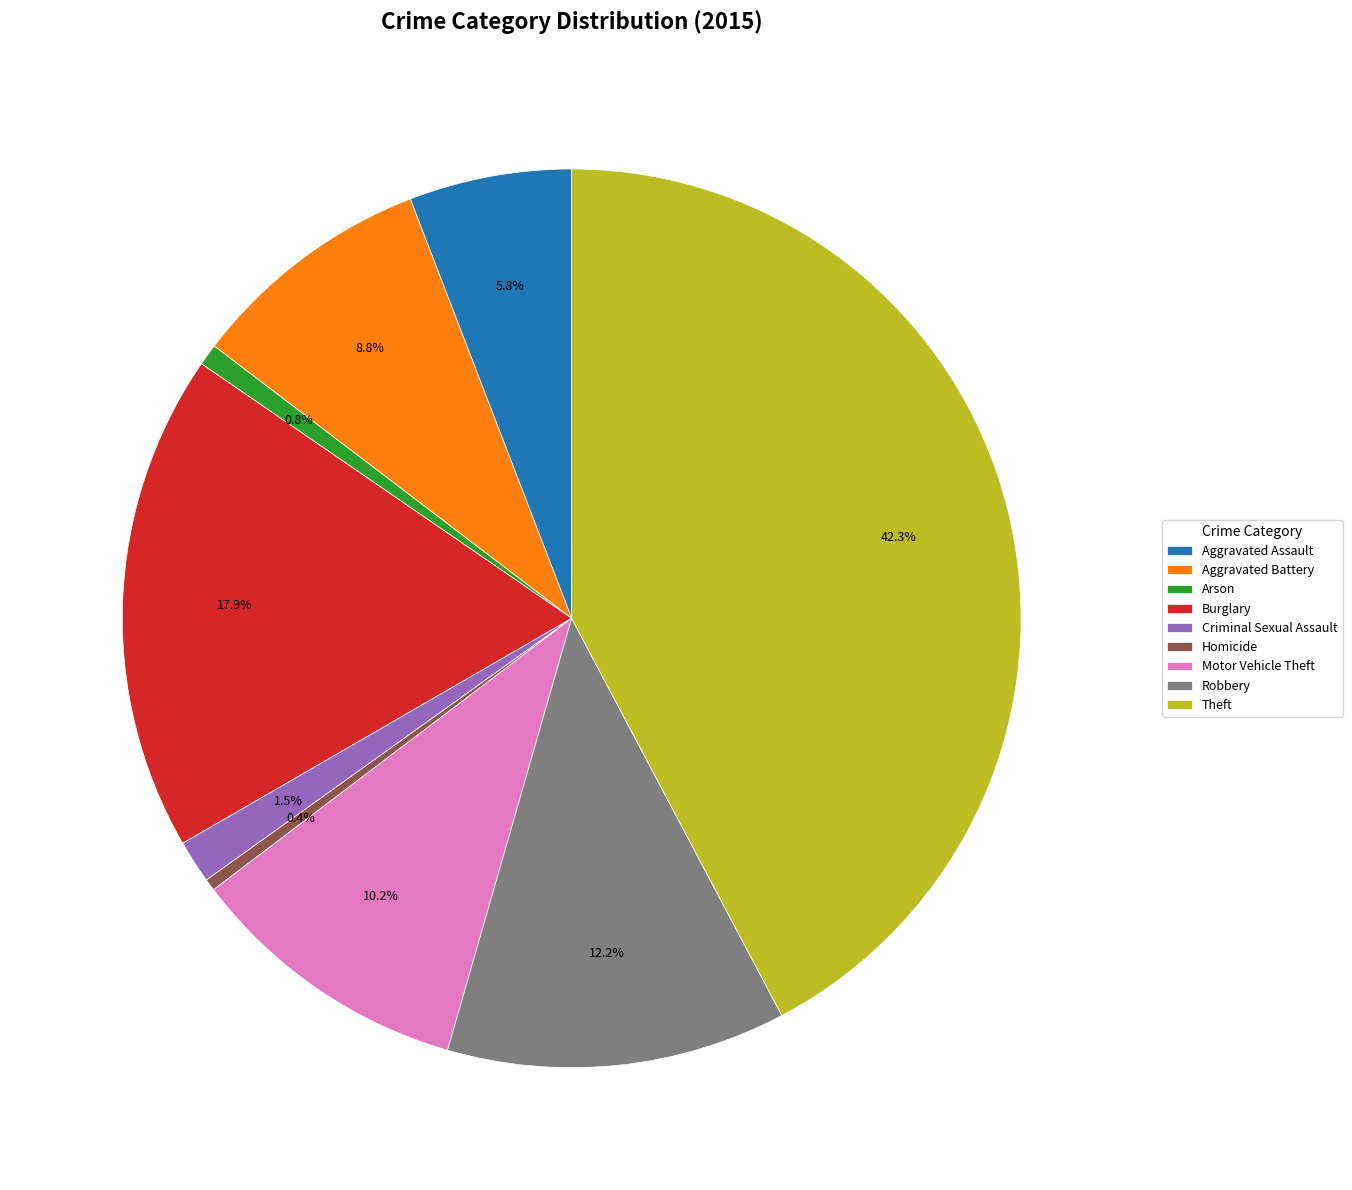

Is it true that Aggravated Battery is 9% of the pie?

True